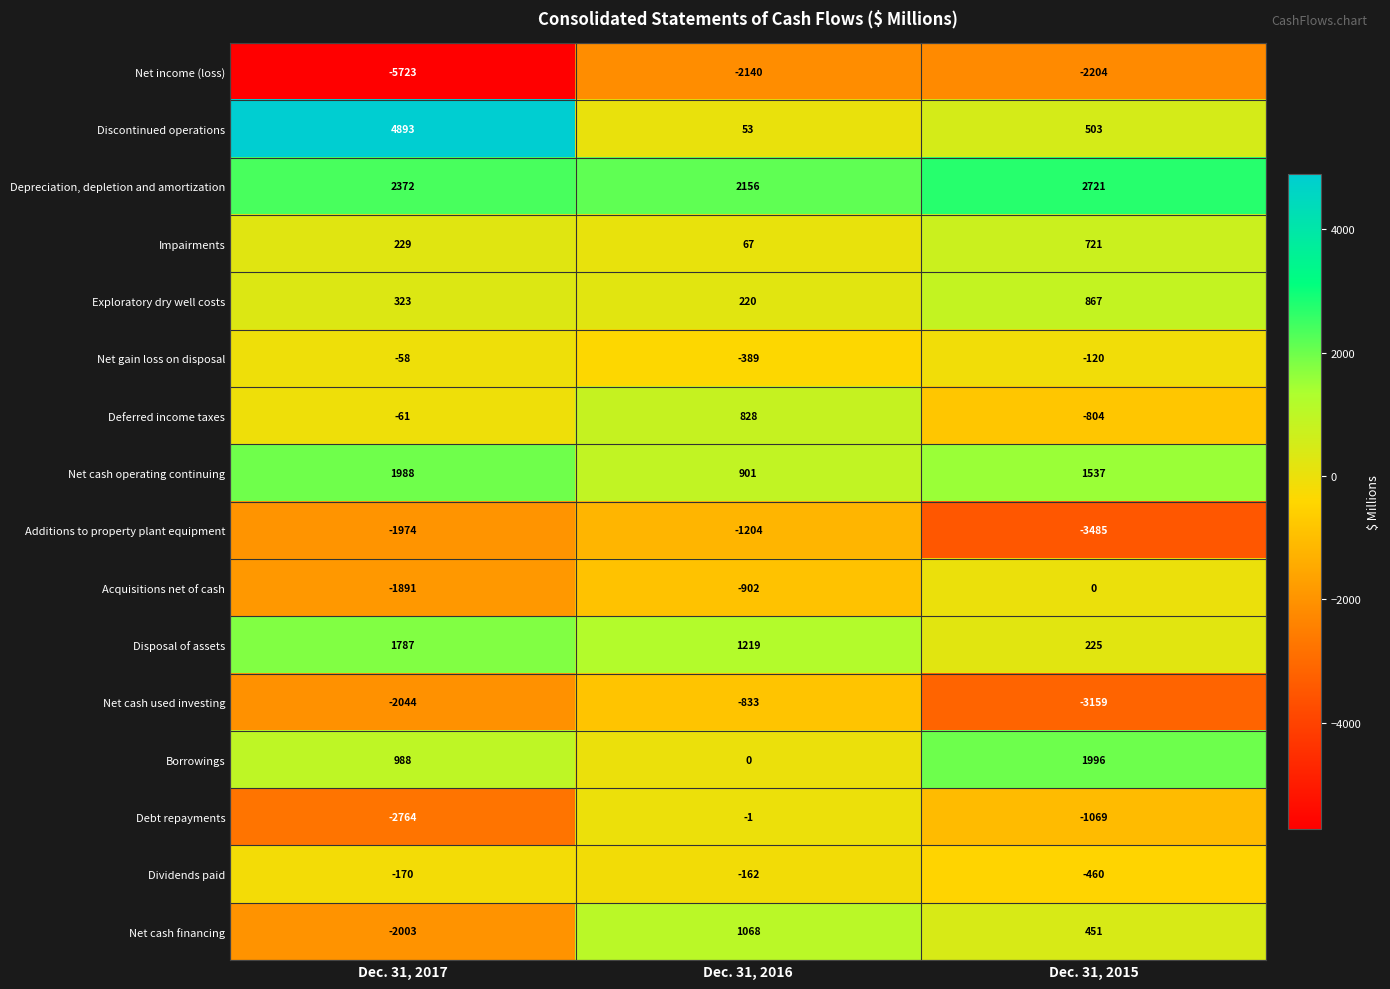

Count the number of categories in the chart.

3